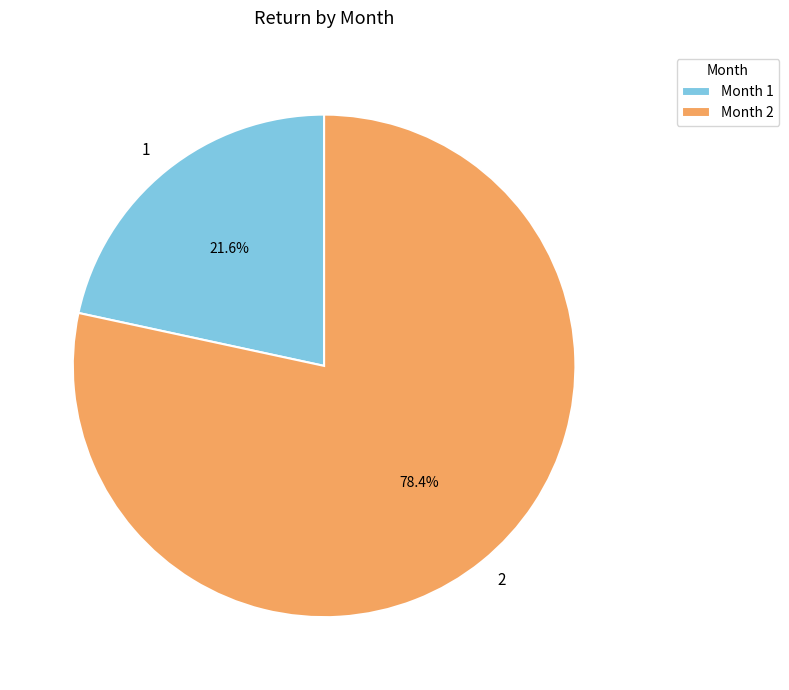

Which category has the biggest portion of the pie?

2